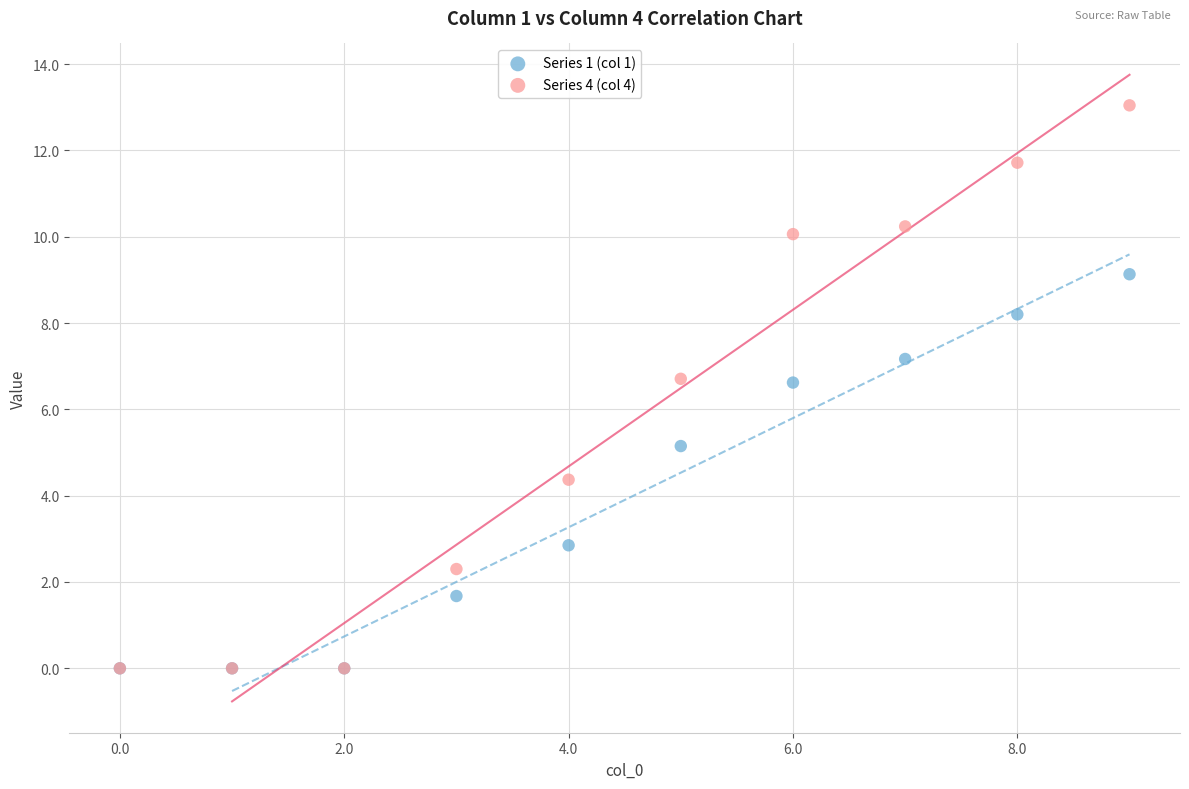

In the Series 1 (col 1) series, what Y value is closest to 4?

5.1